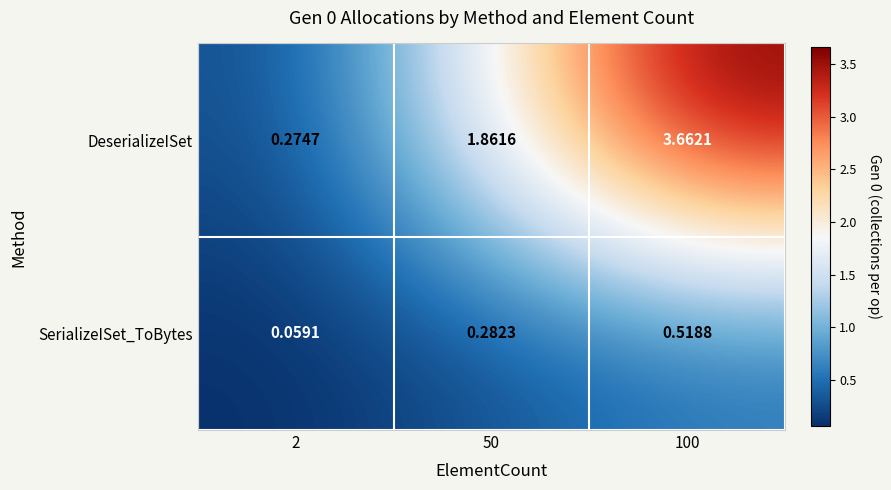

Which series has the largest total across all categories?

DeserializeISet